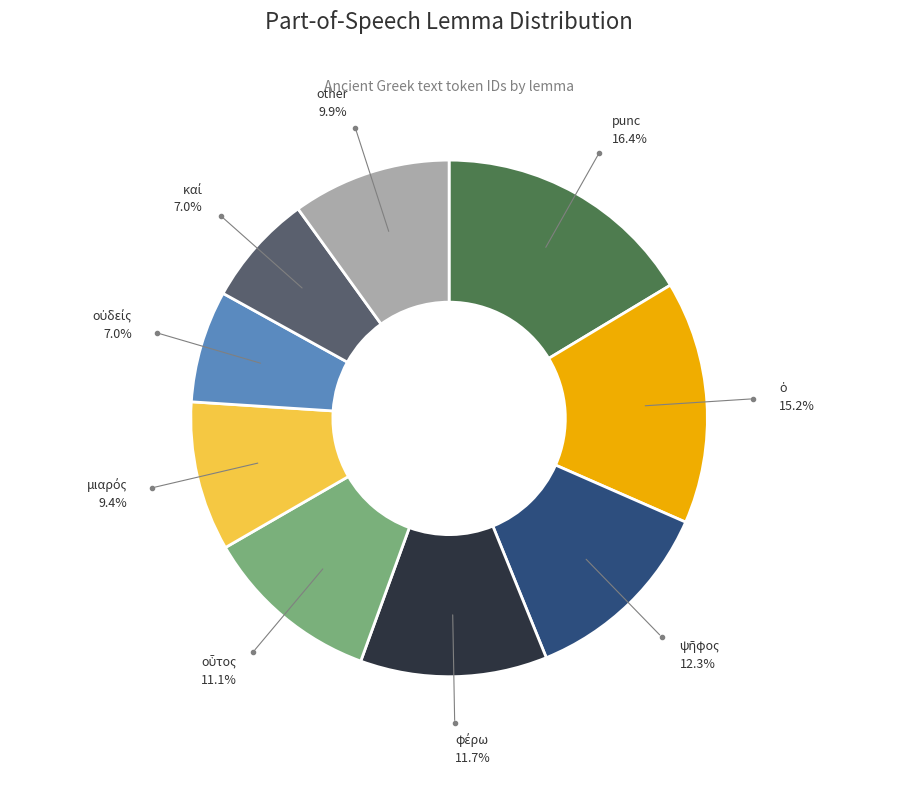

Is there a majority slice in this chart?

No